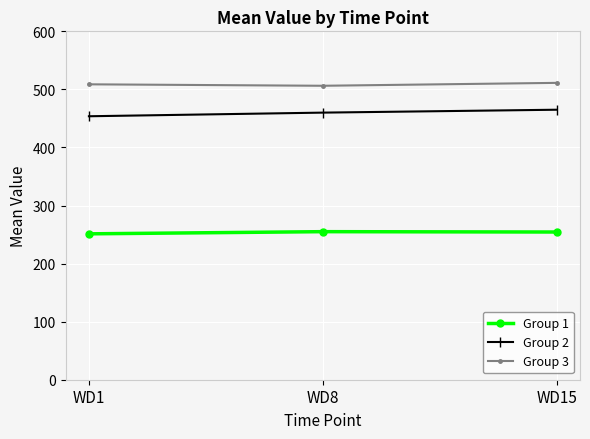

The Group 2 series shows 460.0 at WD8. True or false?

True